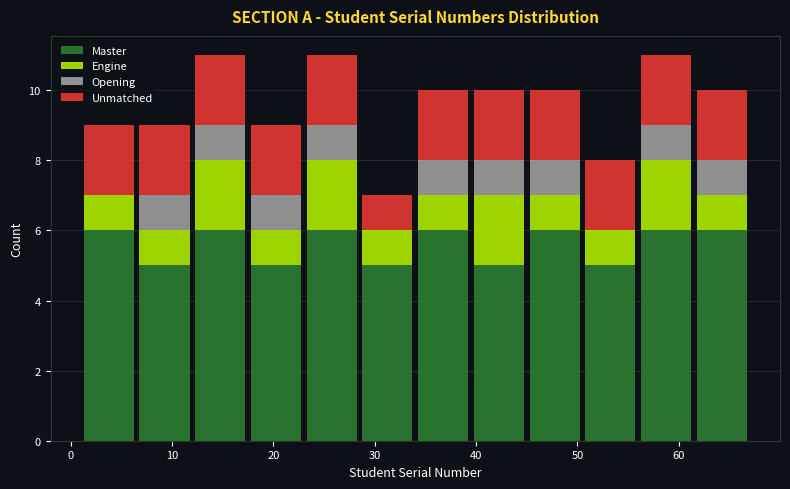

What is the total height of the stacked bar covering 39.5 to 45.0 on the x-axis? Neither the bar edges nor the heights are printed on the chart, so give them approximately, as read against the axes.

10